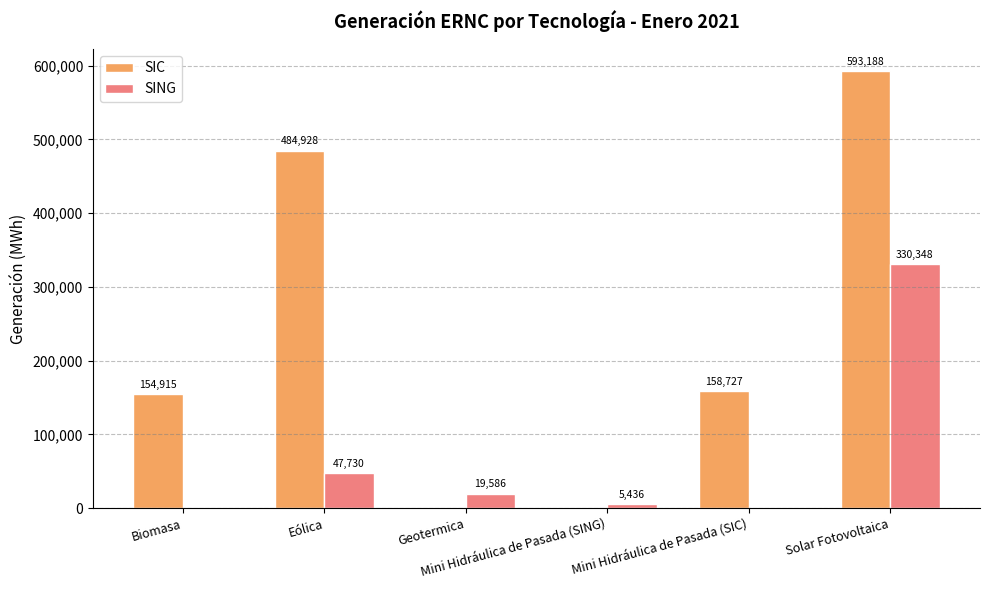

What is the highest value of the SING series?

330348.1